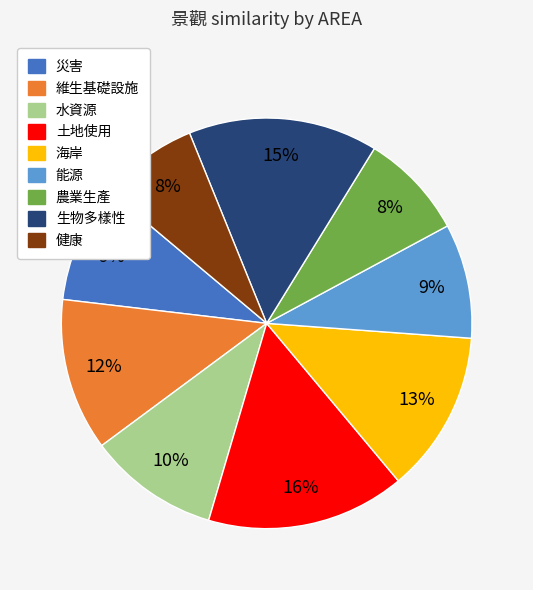

Do 健康 and 能源 together represent more than half of the pie?

No